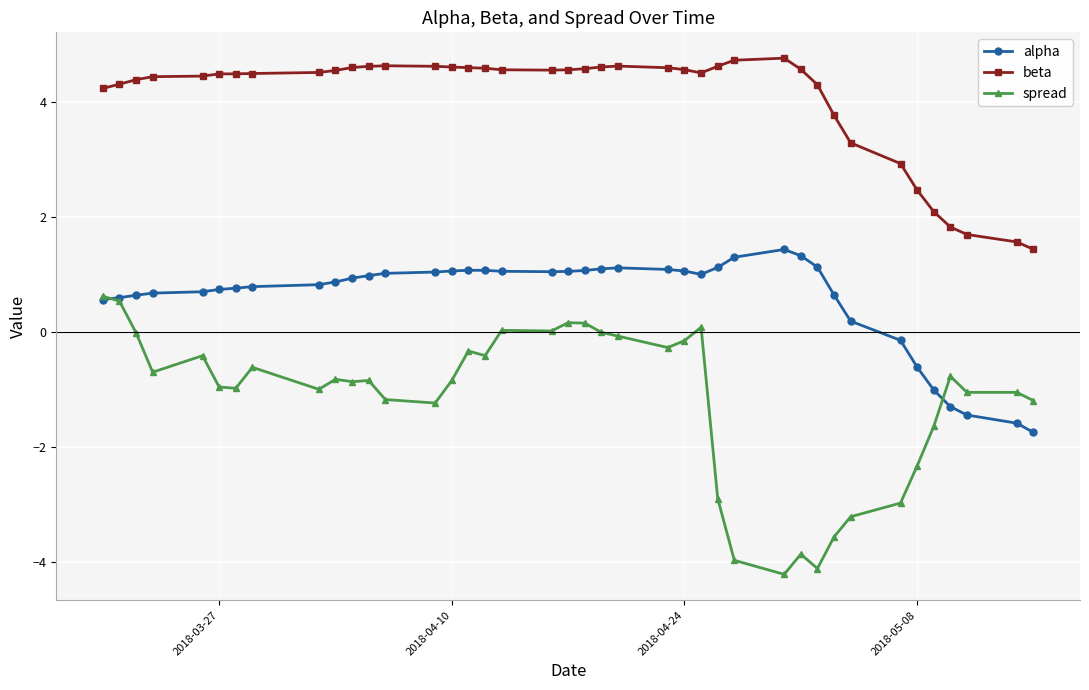

What is the difference between the maximum and minimum values in the alpha series?

3.2